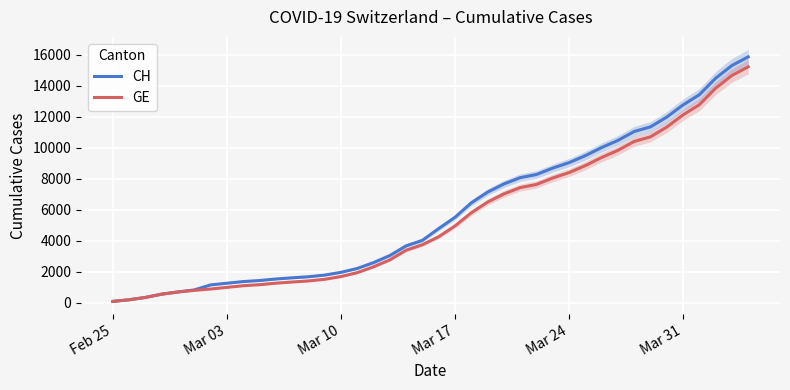

The value of GE at Mar 17 is 4944. True or false?

True